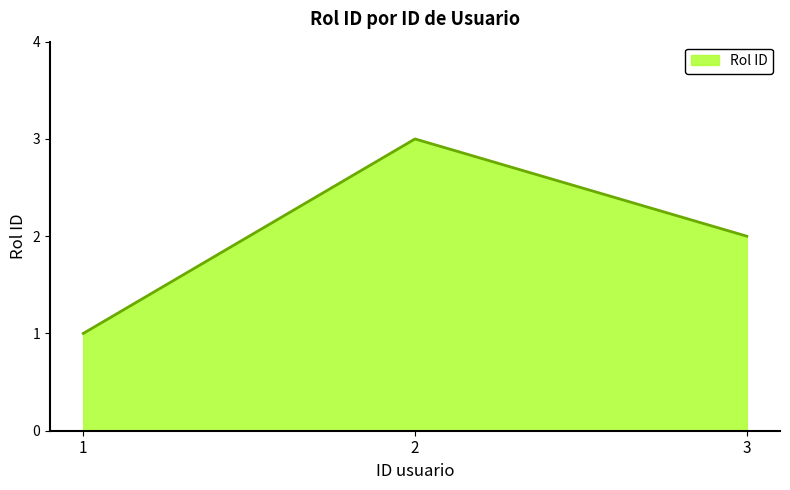

How many distinct data groups are displayed?

1